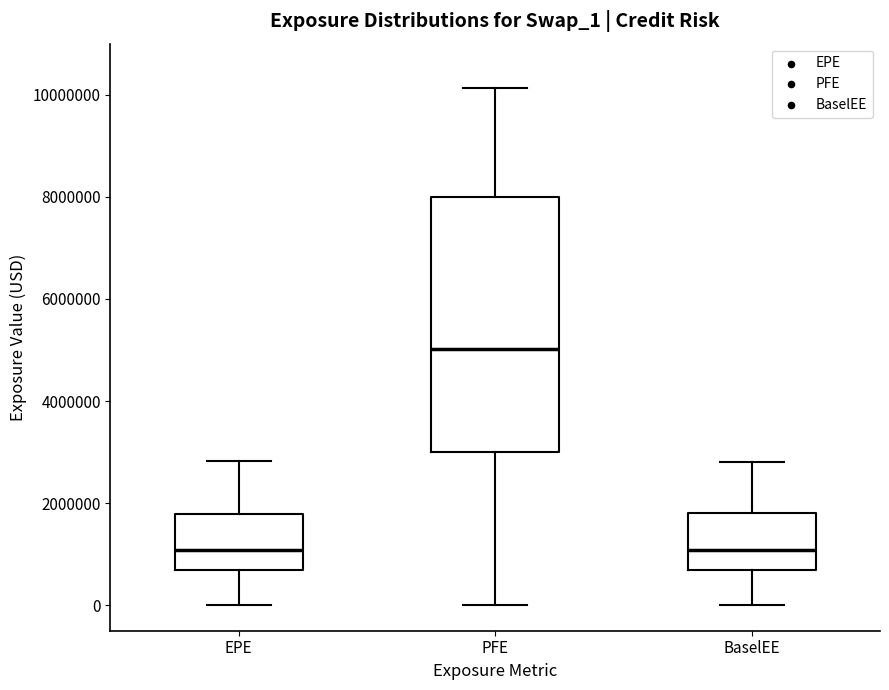

Which box has the highest median line?

PFE